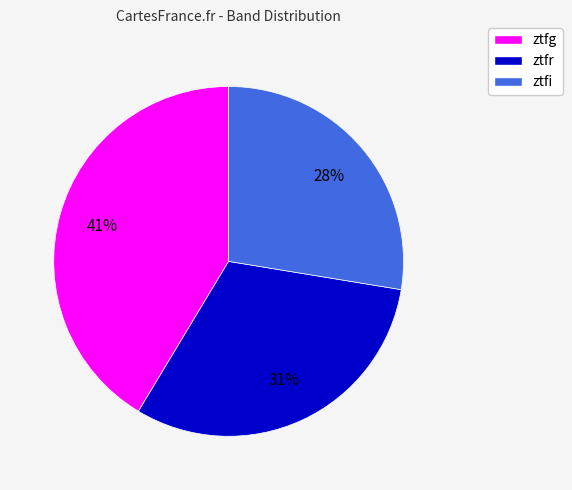

The ztfi slice represents 28% of the pie. True or false?

True